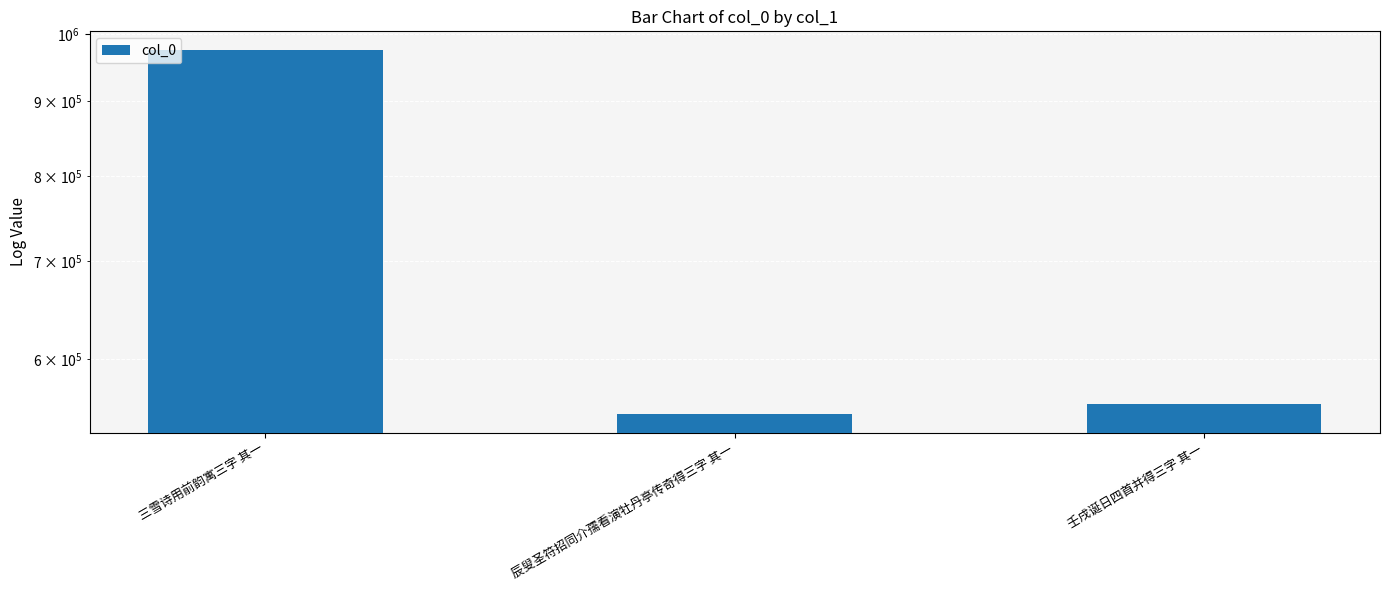

Rank the categories by value from highest to lowest.

三雪诗用前韵寓三字 其一, 壬戌诞日四首并得三字 其一, 辰叟圣符招同介孺看演牡丹亭传奇得三字 其一